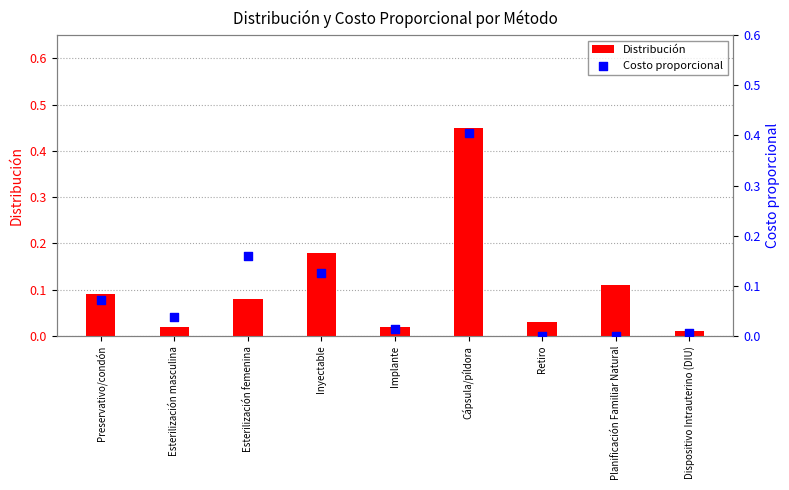

At which category is the sum across all series the highest?

Cápsula/píldora